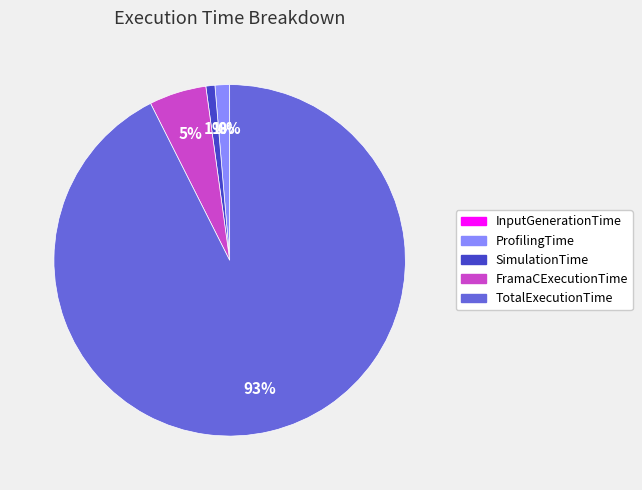

To the nearest percent, what percentage of the pie is SimulationTime?

1%